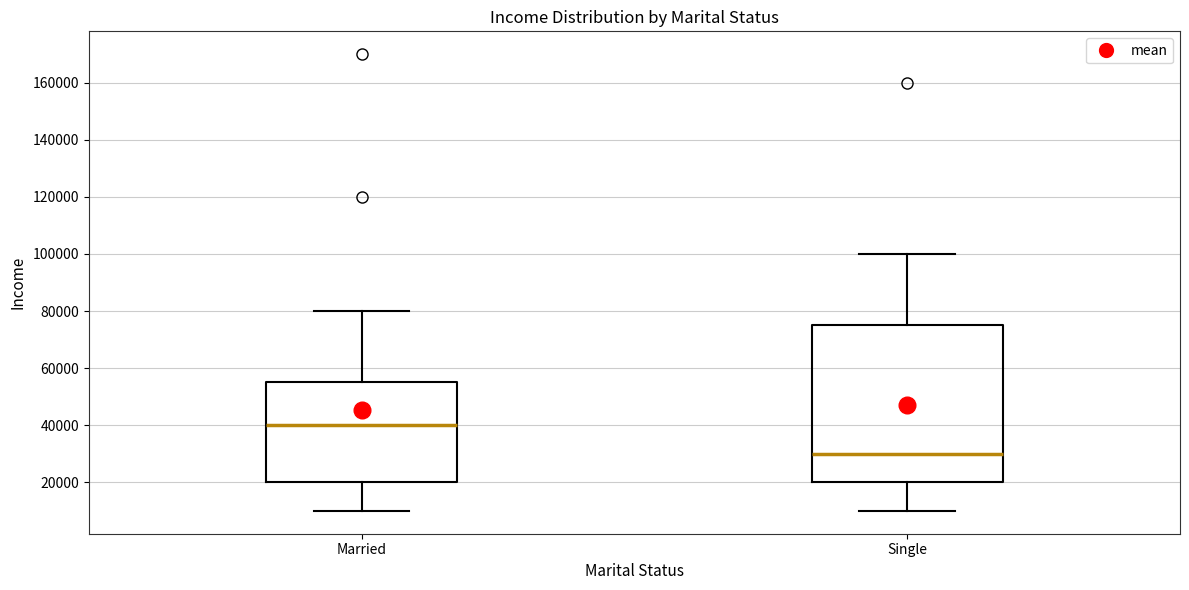

Reading left to right, read every box against the y-axis: the position of its median line, the range the box covers, and the ends of its whiskers. The values are not printed on the chart, so give them approximately, as read against the axis.

Married: median 40000, box 20000 to 56000, whiskers 10000 to 80000
Single: median 30000, box 20000 to 76000, whiskers 10000 to 100000